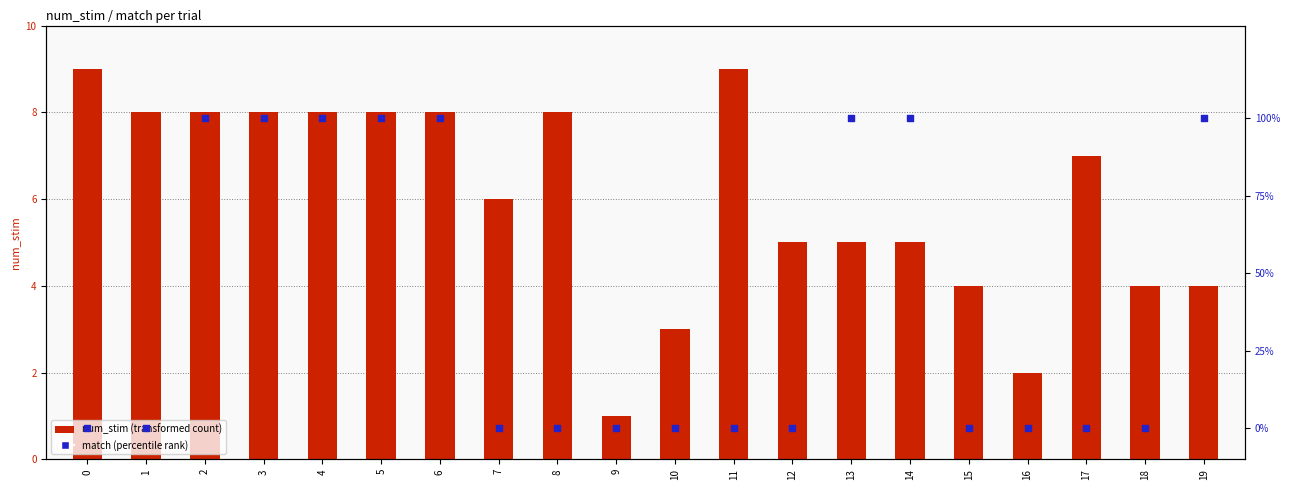

What is the total value across all series at 17?

7